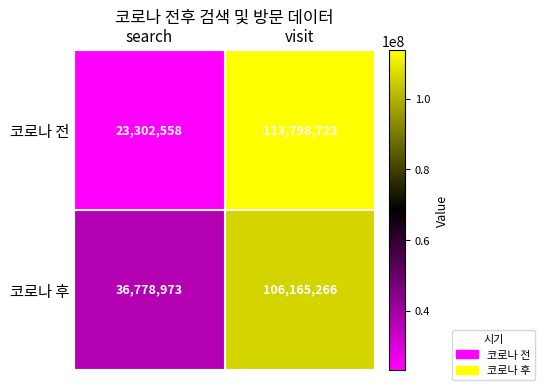

At which category is the sum across all series the highest?

visit